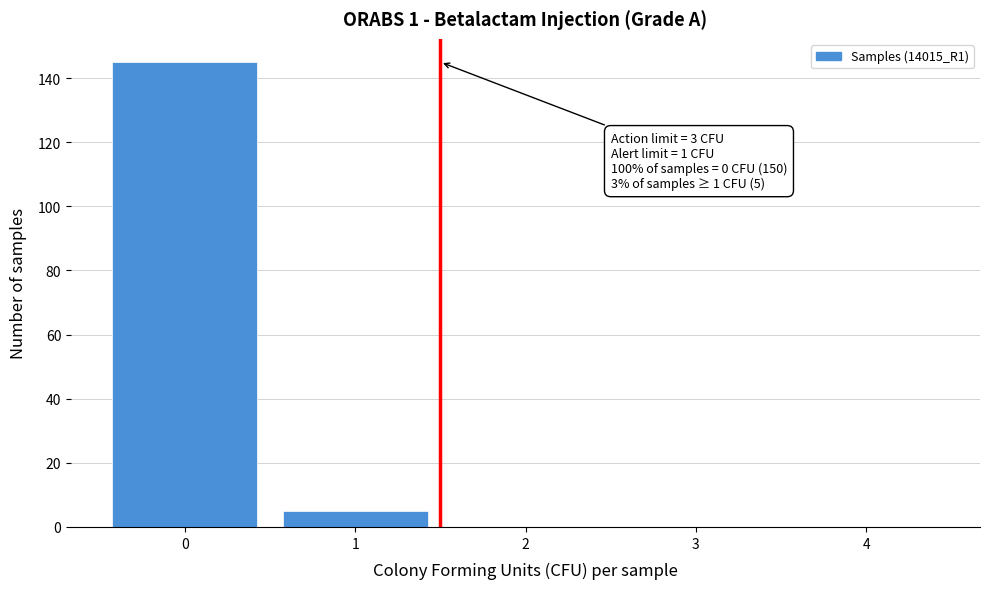

Reading right to left, transcribe all the data shown in this chart.

4=0	3=0	2=0	1=5	0=145